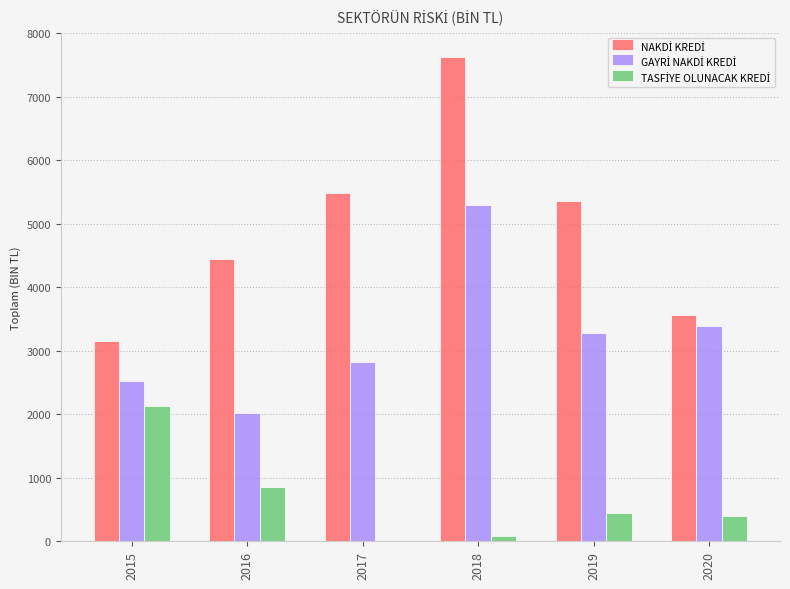

Which category has the highest value across all series?

2018